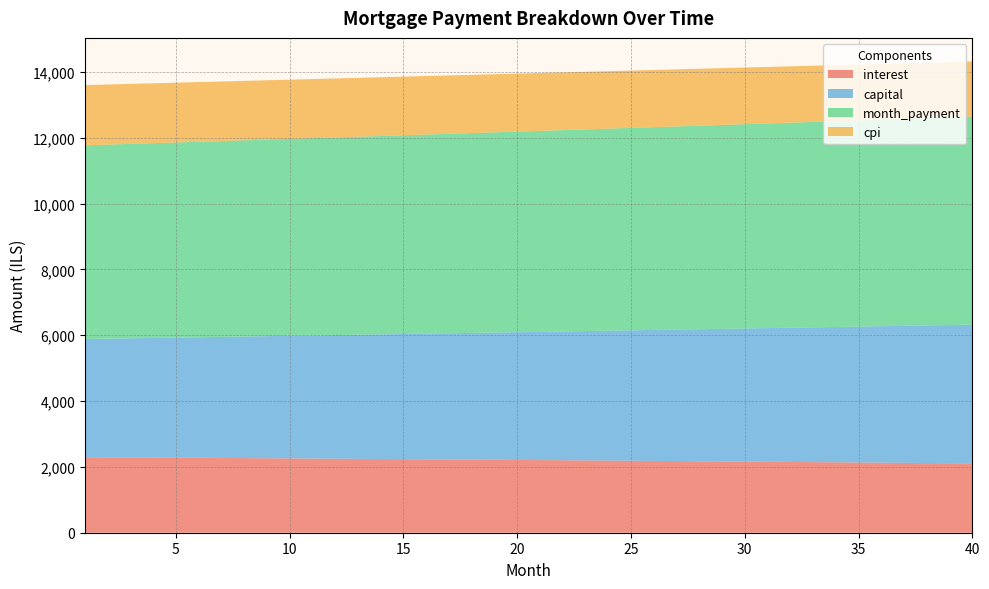

Reading left to right, extract all data points from this chart.

interest: 2295.9	2291.8	2287.8	2283.7	2279.5	2275.3	2271.1	2266.8	2262.4	2258.1	2253.7	2249.2	2244.7	2240.2	2235.6	2230.9	2226.3	2221.5	2216.8	2212.0	2207.1	2202.2	2197.2	2192.2	2187.2	2182.1	2177.0	2171.8	2166.6	2161.3	2156.0	2150.6	2145.2	2139.7	2134.2	2128.6	2123.0	2117.3	2111.6	2105.8
capital: 3589.7	3604.5	3619.4	3634.4	3649.4	3664.4	3679.6	3694.8	3710.0	3725.3	3740.7	3756.2	3771.7	3787.2	3802.9	3818.6	3834.4	3850.2	3866.1	3882.1	3898.1	3914.2	3930.3	3946.6	3962.9	3979.2	3995.7	4012.2	4028.7	4045.4	4062.1	4078.8	4095.7	4112.6	4129.6	4146.6	4163.8	4180.9	4198.2	4215.5
month_payment: 5885.6	5896.4	5907.2	5918.0	5928.9	5939.7	5950.6	5961.5	5972.4	5983.4	5994.4	6005.4	6016.4	6027.4	6038.4	6049.5	6060.6	6071.7	6082.9	6094.0	6105.2	6116.4	6127.6	6138.8	6150.1	6161.4	6172.6	6184.0	6195.3	6206.7	6218.0	6229.4	6240.9	6252.3	6263.8	6275.2	6286.8	6298.3	6309.8	6321.4
cpi: 1830.1	1826.9	1823.6	1820.2	1816.9	1813.5	1810.1	1806.6	1803.2	1799.6	1796.1	1792.5	1788.8	1785.2	1781.5	1777.8	1774.0	1770.2	1766.3	1762.5	1758.5	1754.6	1750.6	1746.6	1742.5	1738.4	1734.3	1730.1	1725.9	1721.6	1717.3	1712.0	1708.6	1704.2	1699.8	1695.3	1690.8	1686.2	1681.6	1677.0